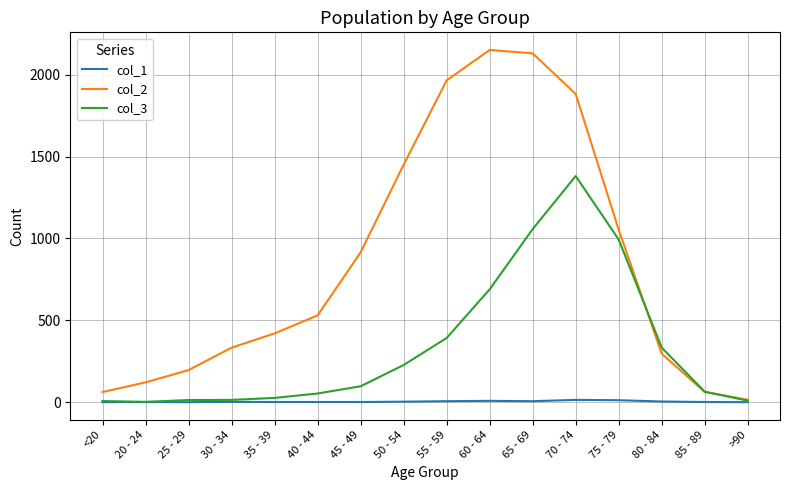

The value of col_3 at 55 - 59 is 392. True or false?

True